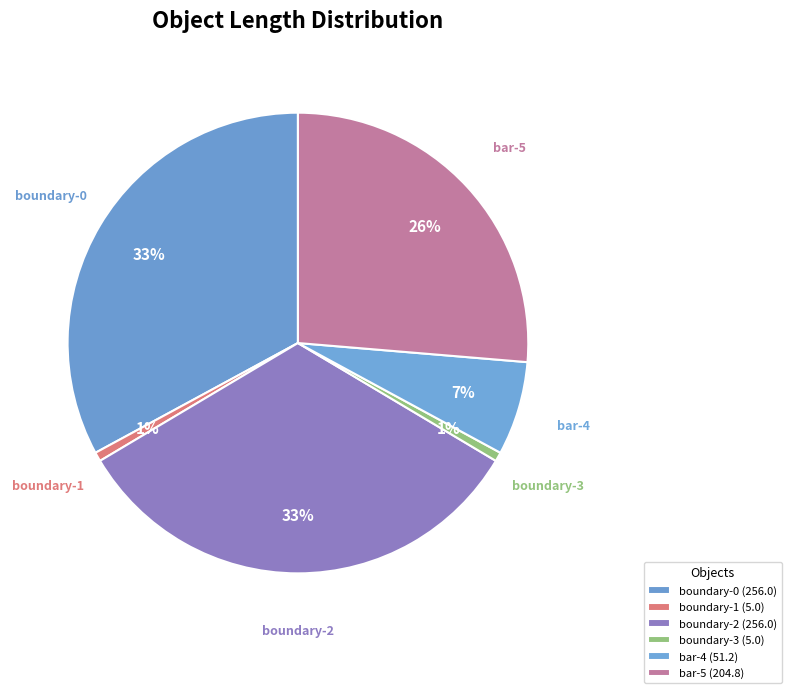

Which has a higher value, boundary-2 or bar-4?

boundary-2